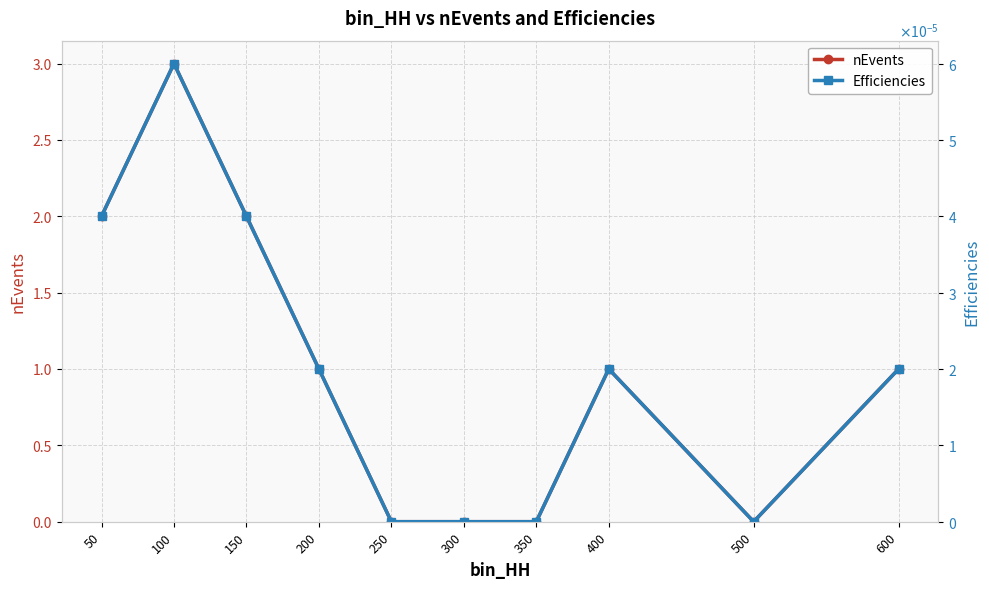

Which category has the highest value in the nEvents series?

100